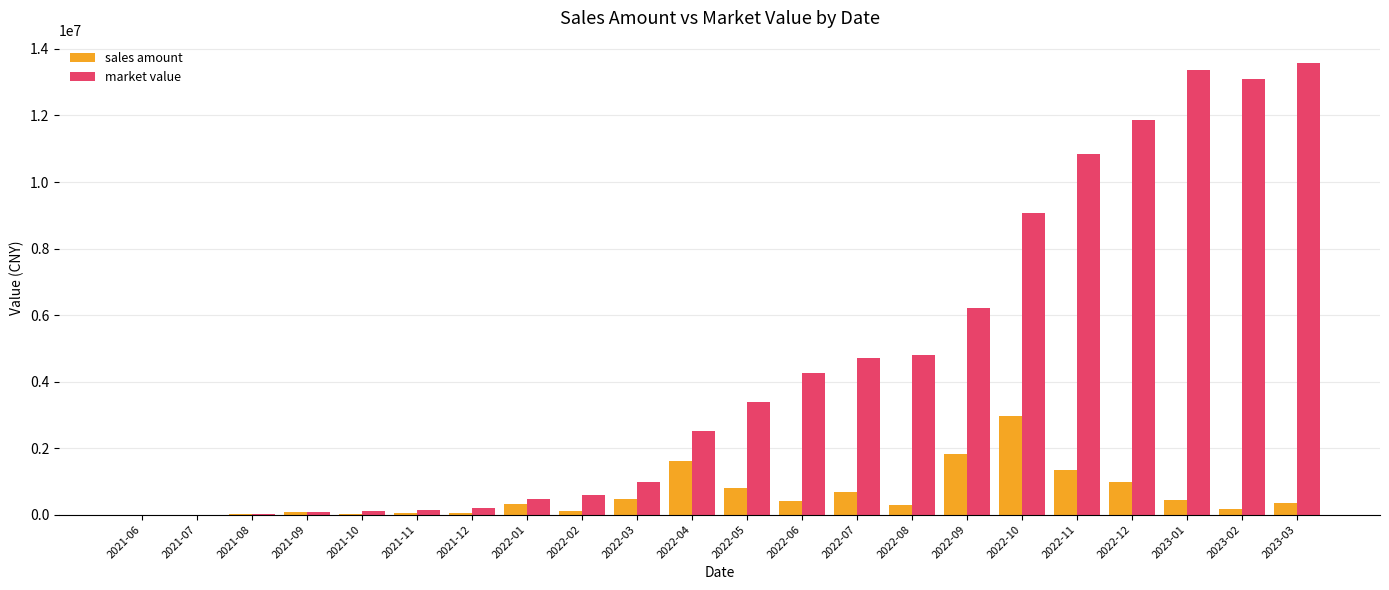

How many distinct data groups are displayed?

2